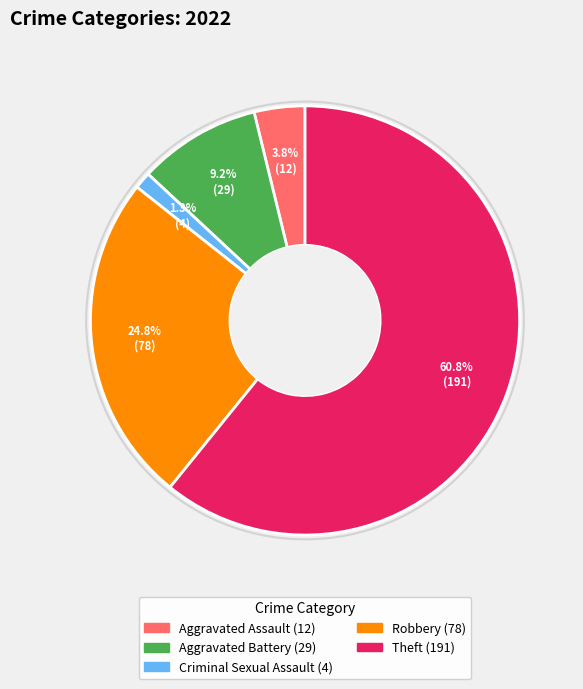

Which has a higher value, Aggravated Assault or Criminal Sexual Assault?

Aggravated Assault